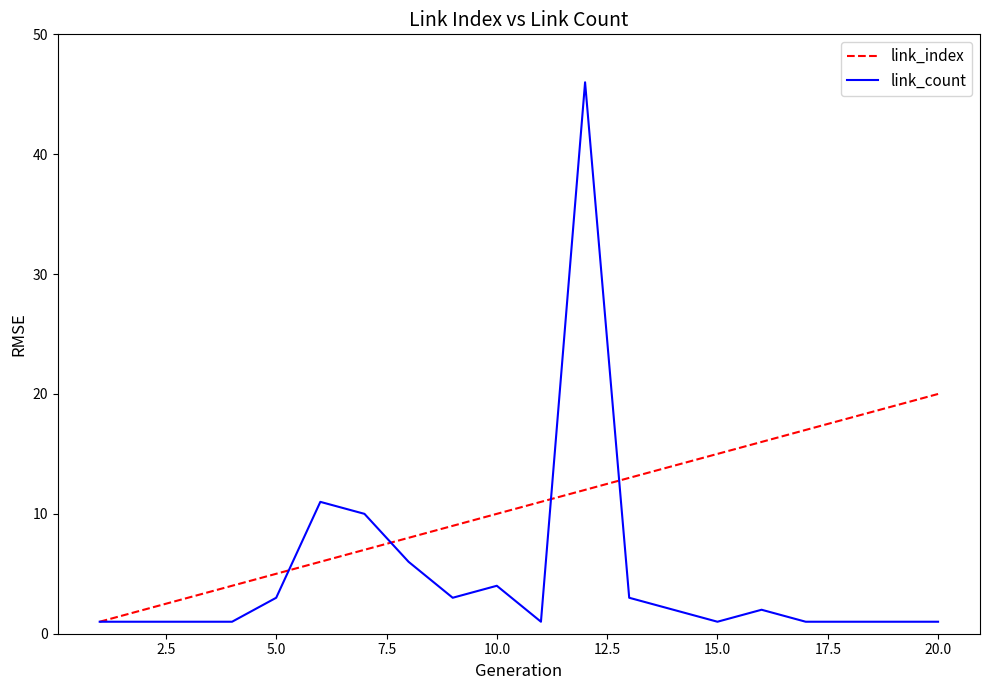

Which series has the widest spread of values?

link_count